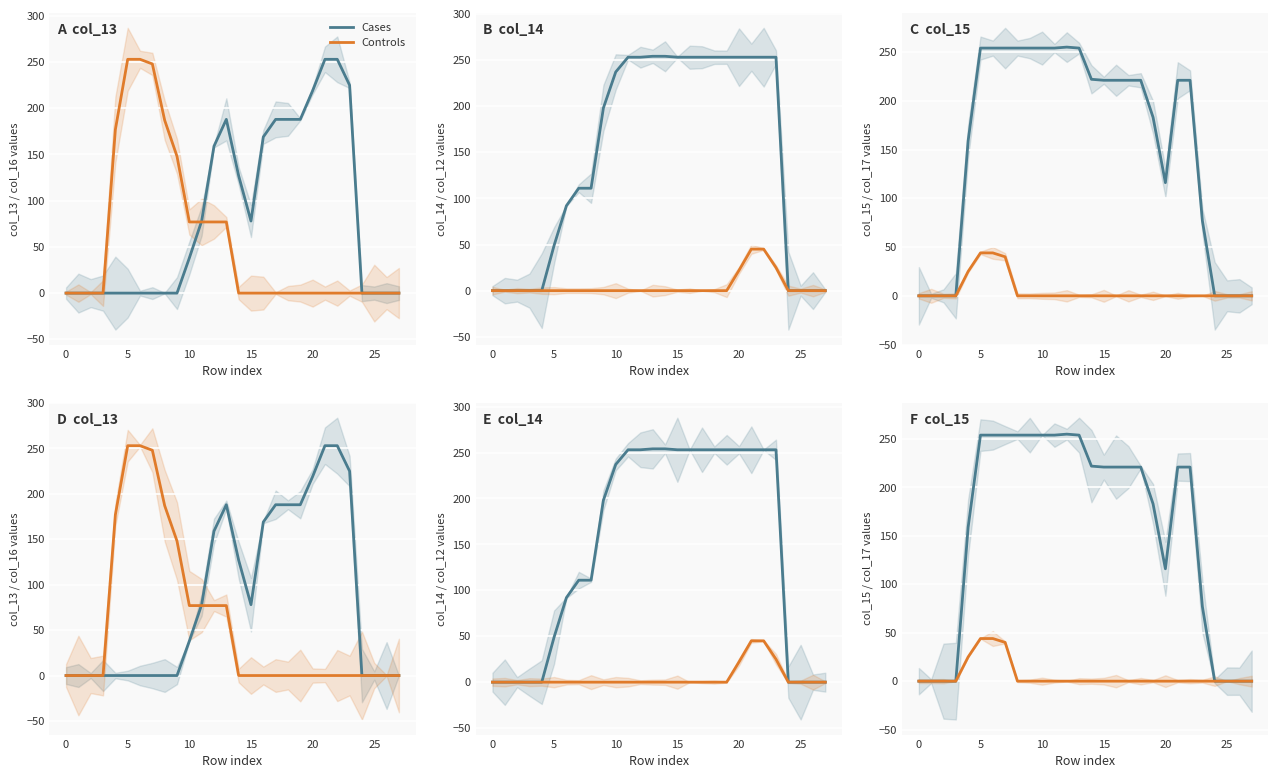

Is it true that Cases equals 77 at 23?

True